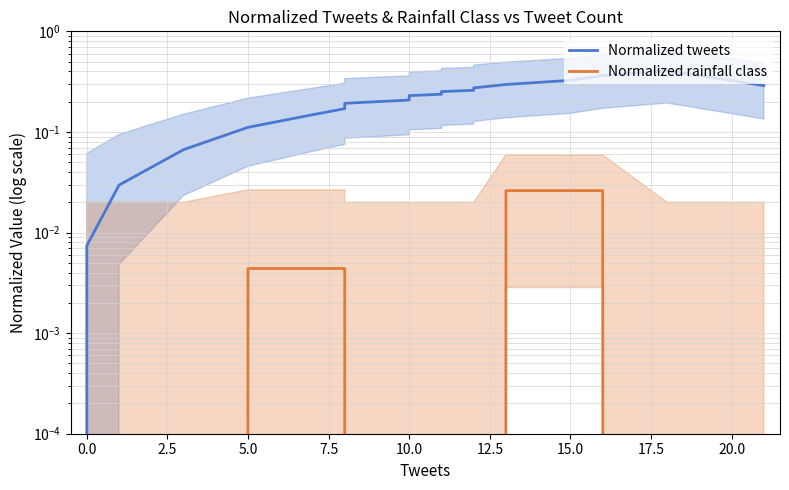

Which series has the largest total across all categories?

Normalized tweets